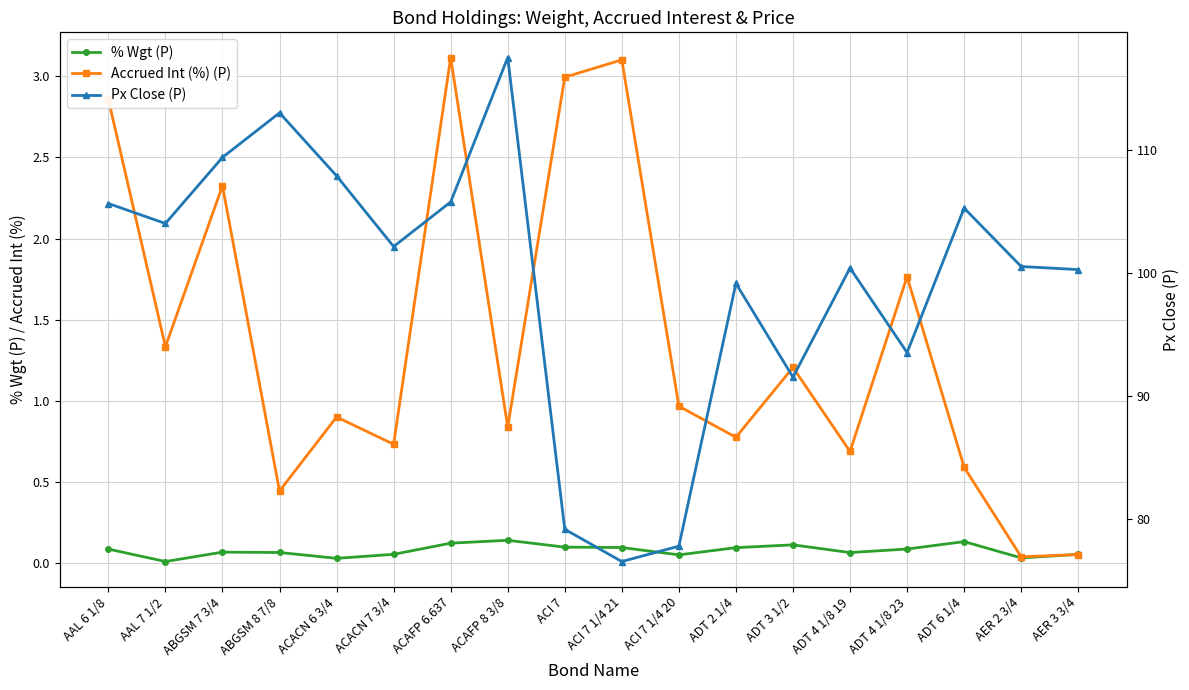

What is the value of the Px Close (P) point at the 3rd from the left?

109.4